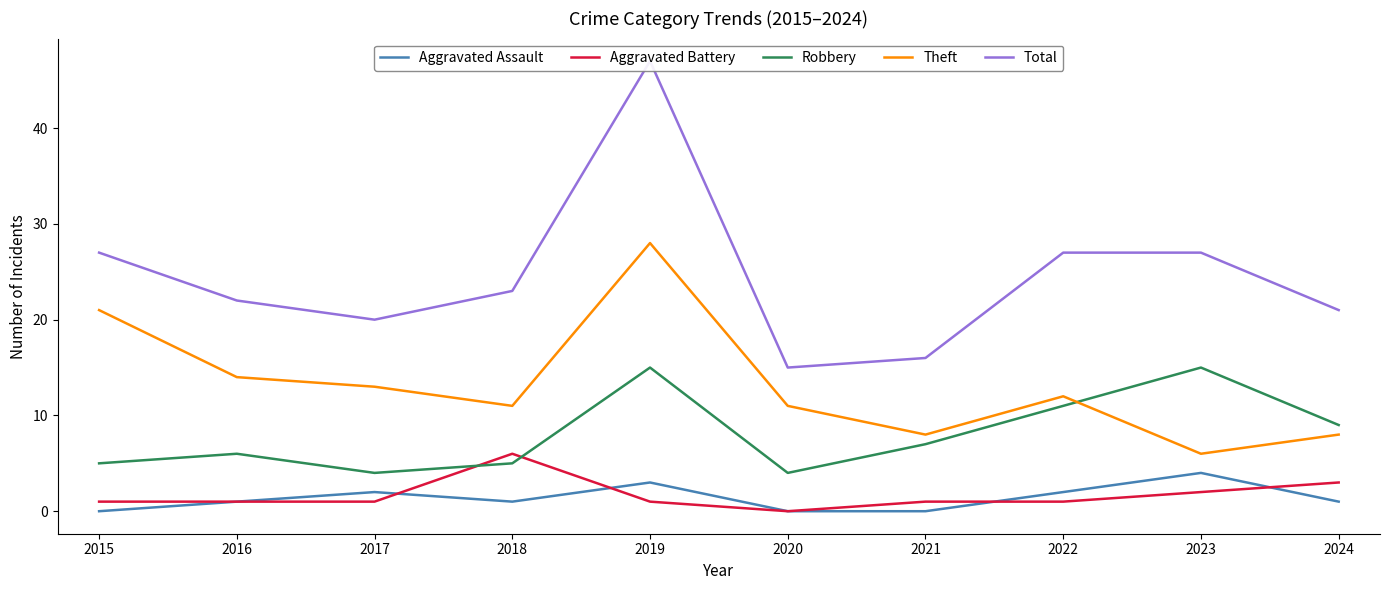

At 2020, list the series in order from largest to smallest.

Total, Theft, Robbery, Aggravated Assault, Aggravated Battery